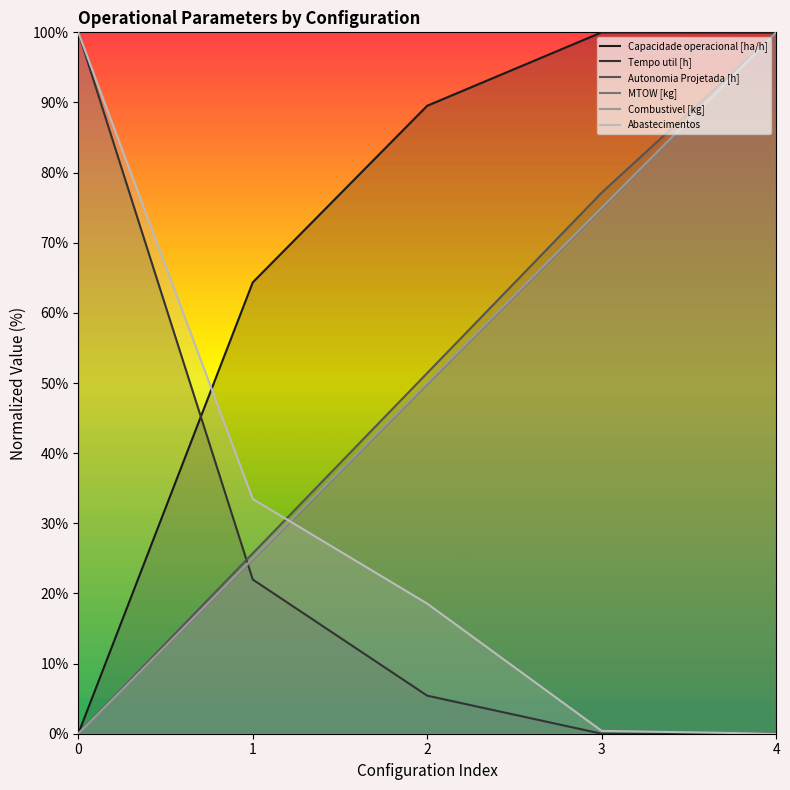

Read the Capacidade operacional [ha/h] value at 1.

64.4